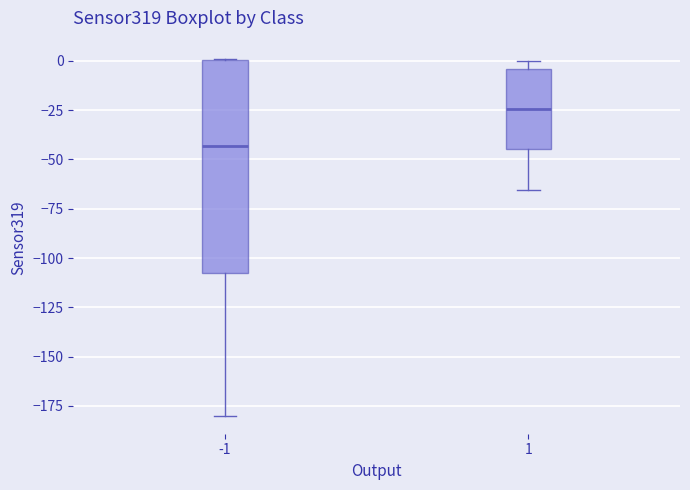

Which box has the lowest median line?

-1